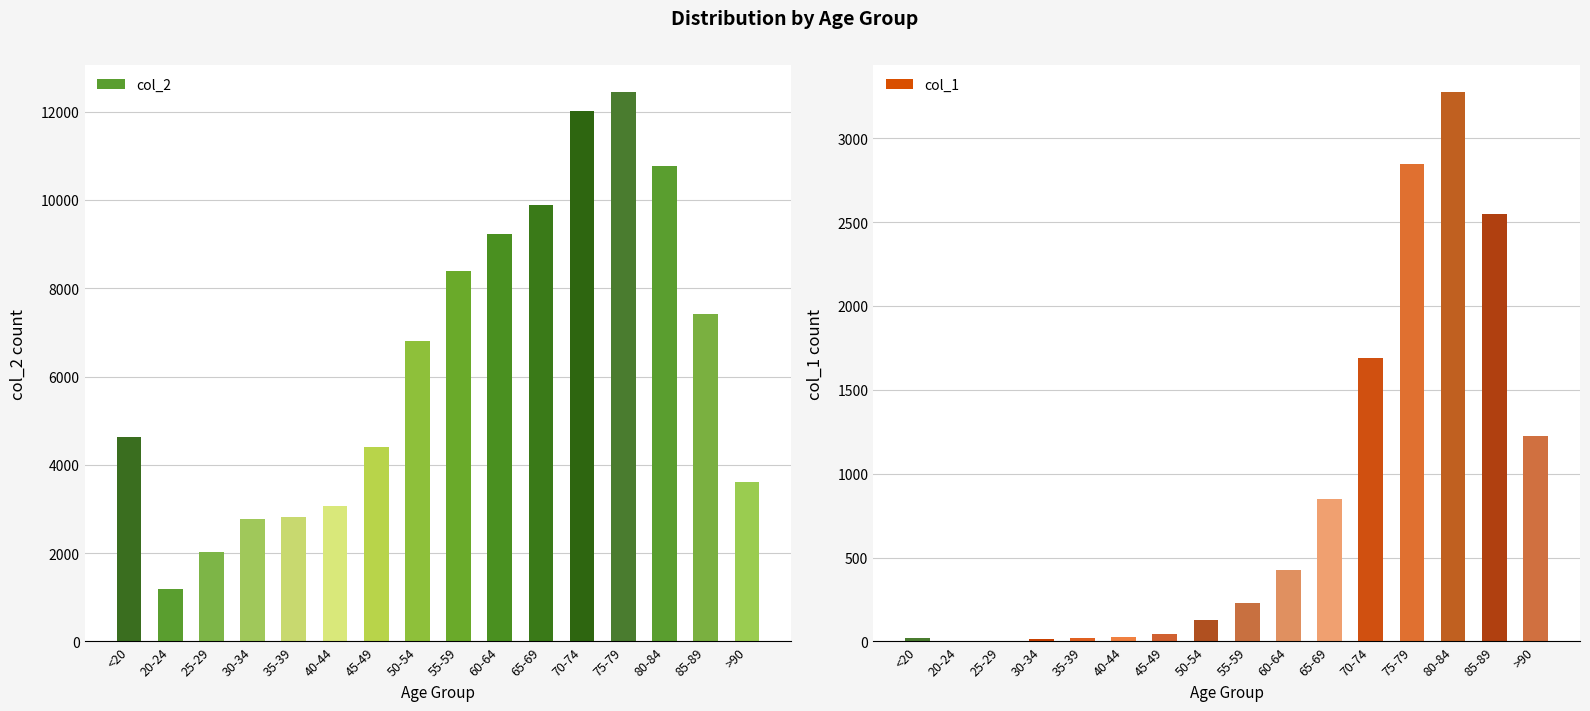

Which series has the widest spread of values?

col_2